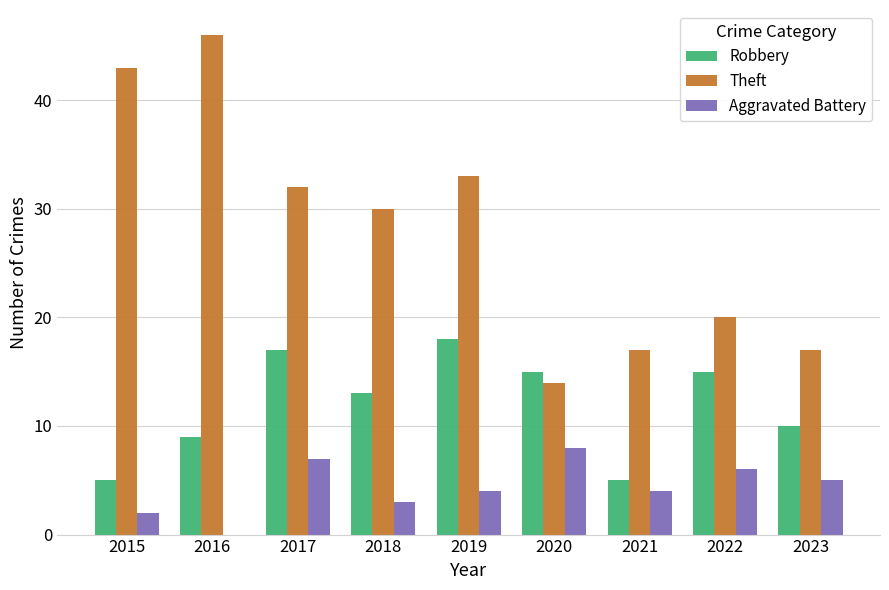

How many groups of bars are there?

9